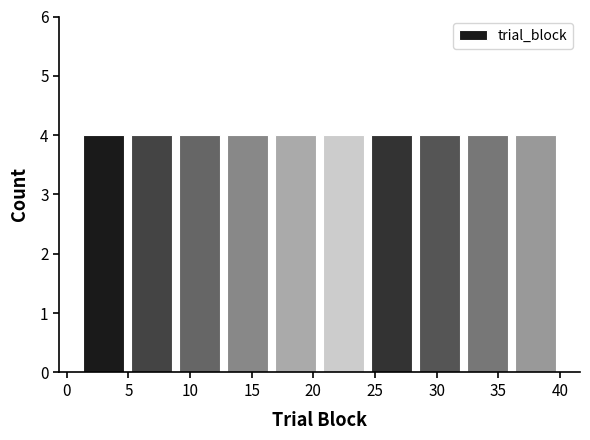

What is the height of the bar covering 1.0 to 4.9 on the x-axis? Neither the bar edges nor the heights are printed on the chart, so give them approximately, as read against the axes.

4